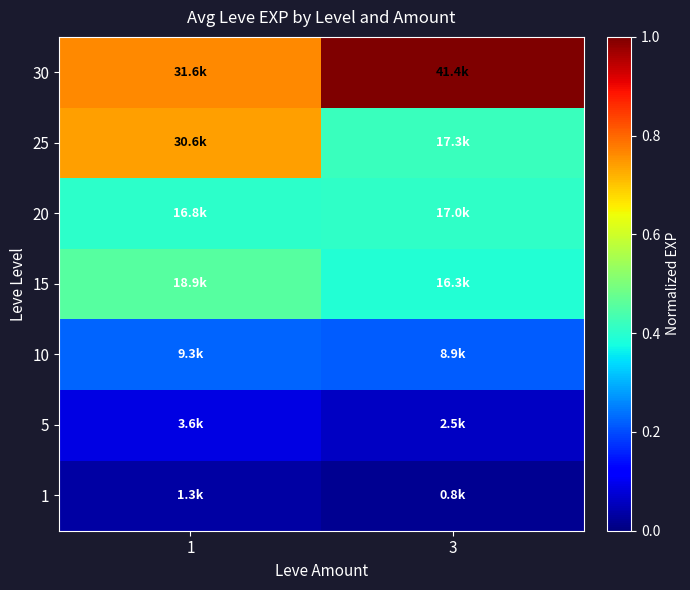

Reading left to right, transcribe all the data shown in this chart.

1: 1=0.0	3=0.0
5: 1=0.1	3=0.1
10: 1=0.2	3=0.2
15: 1=0.5	3=0.4
20: 1=0.4	3=0.4
25: 1=0.7	3=0.4
30: 1=0.8	3=1.0